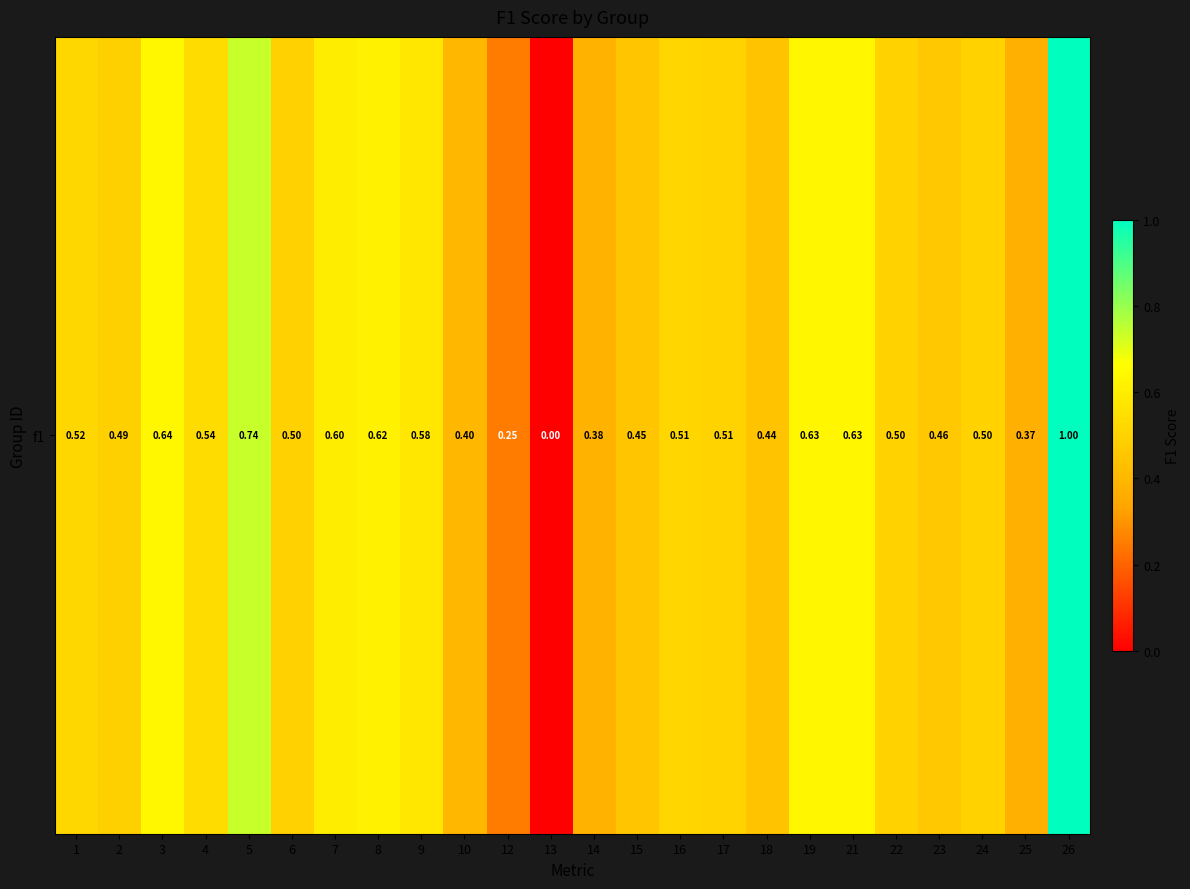

Reading left to right, list all the values displayed in this chart.

1=0.5	2=0.5	3=0.6	4=0.5	5=0.7	6=0.5	7=0.6	8=0.6	9=0.6	10=0.4	12=0.2	13=0.0	14=0.4	15=0.5	16=0.5	17=0.5	18=0.4	19=0.6	21=0.6	22=0.5	23=0.5	24=0.5	25=0.4	26=1.0